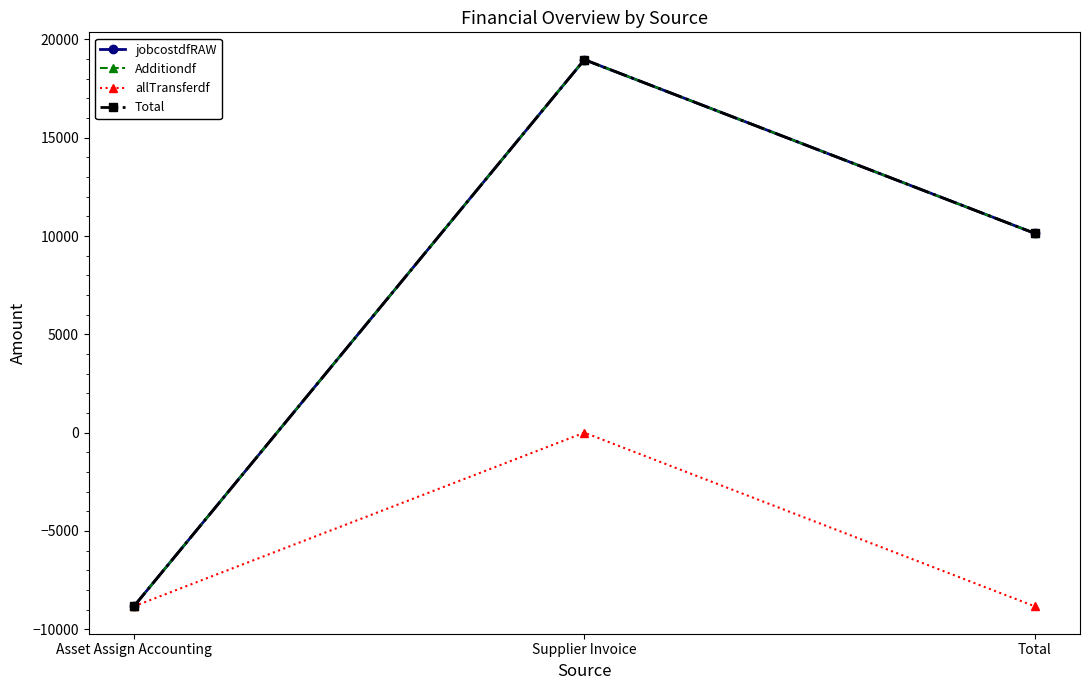

Does the chart have visible grid lines?

No